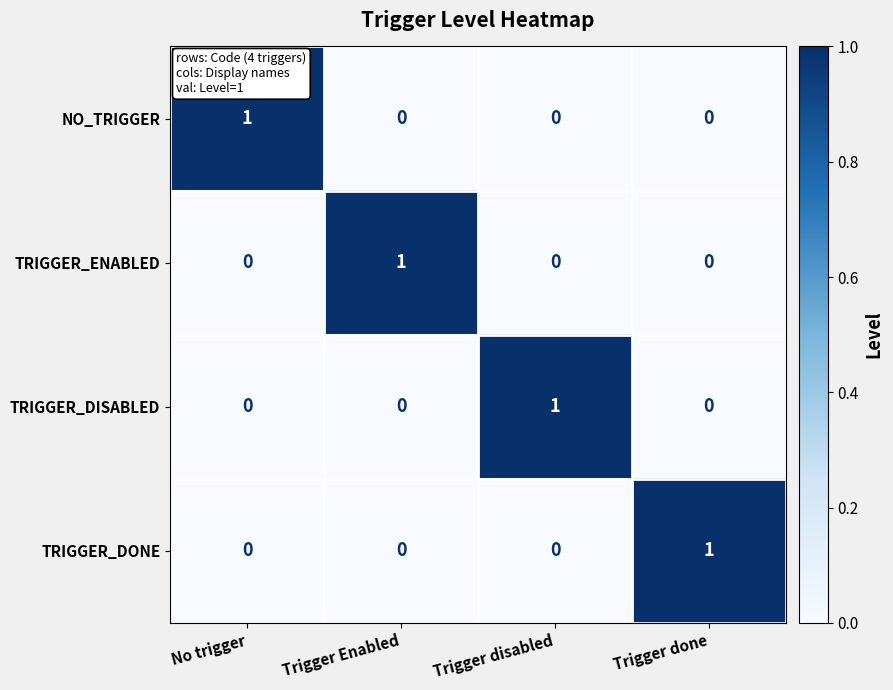

Count the TRIGGER_DISABLED values in the range 0 to 1.

4